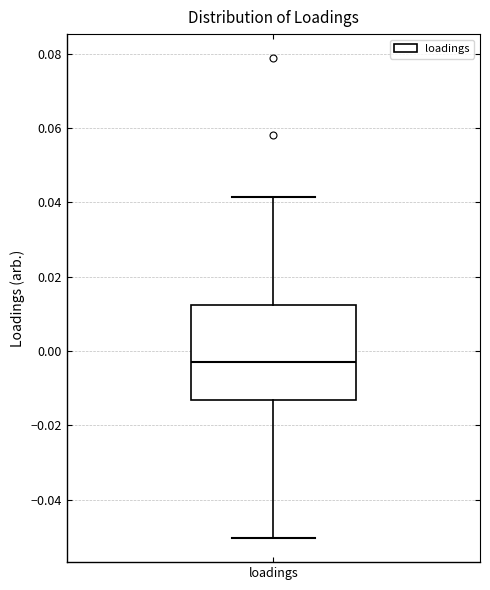

Read this box plot against the y-axis: the position of the median line, the range covered by the box, and the ends of both whiskers. The values are not printed on the chart, so give them approximately, as read against the axis.

median -0.004, box -0.014 to 0.012, whiskers -0.050 to 0.042